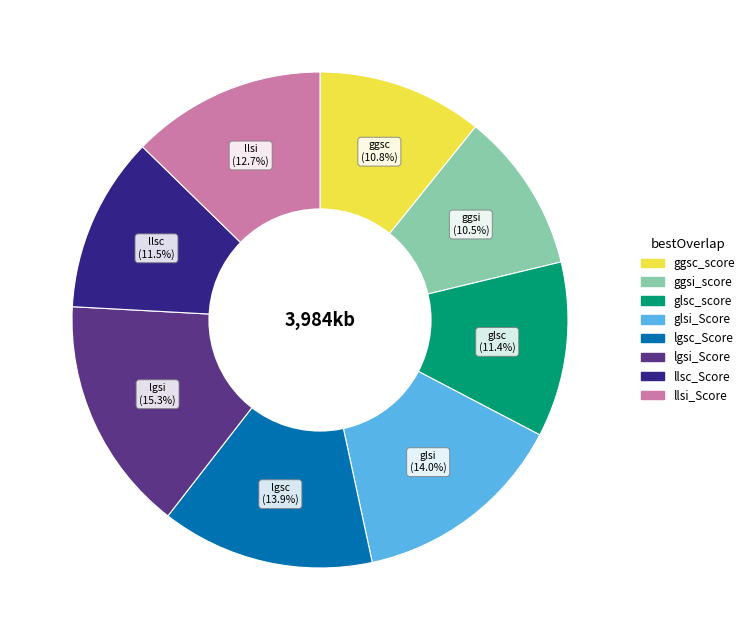

Which slice is the largest?

lgsi_Score